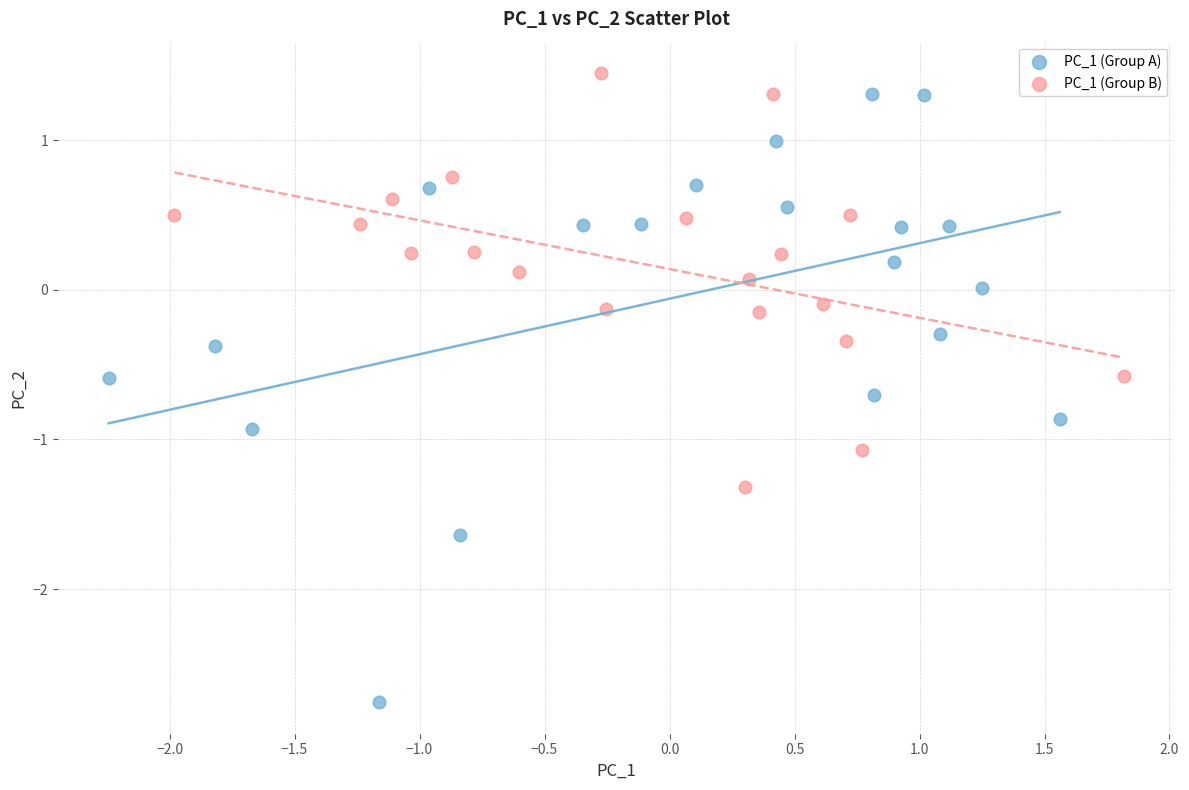

Which series contains the highest Y value?

PC_1 (Group B)